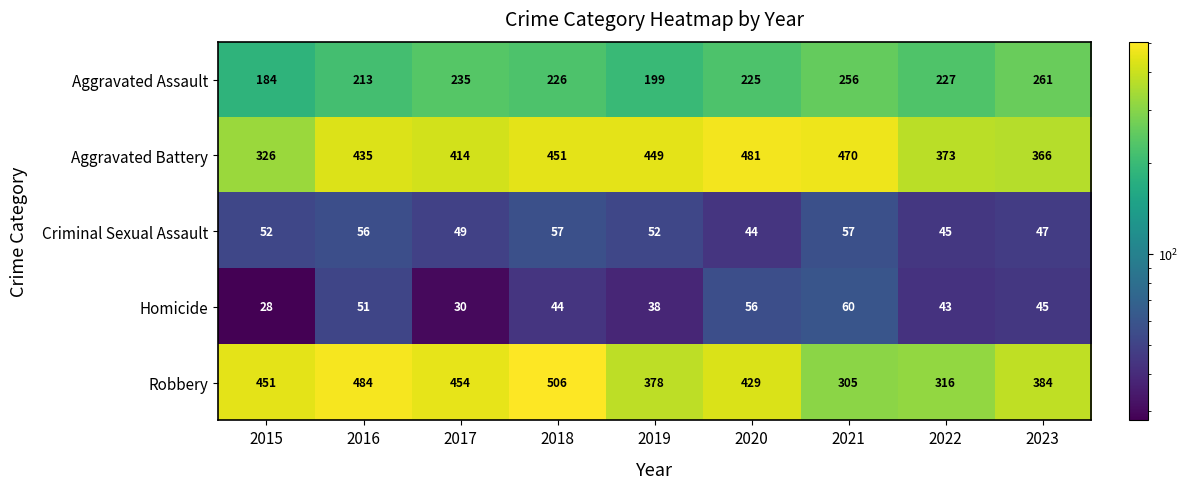

What is the maximum value for Aggravated Battery?

481